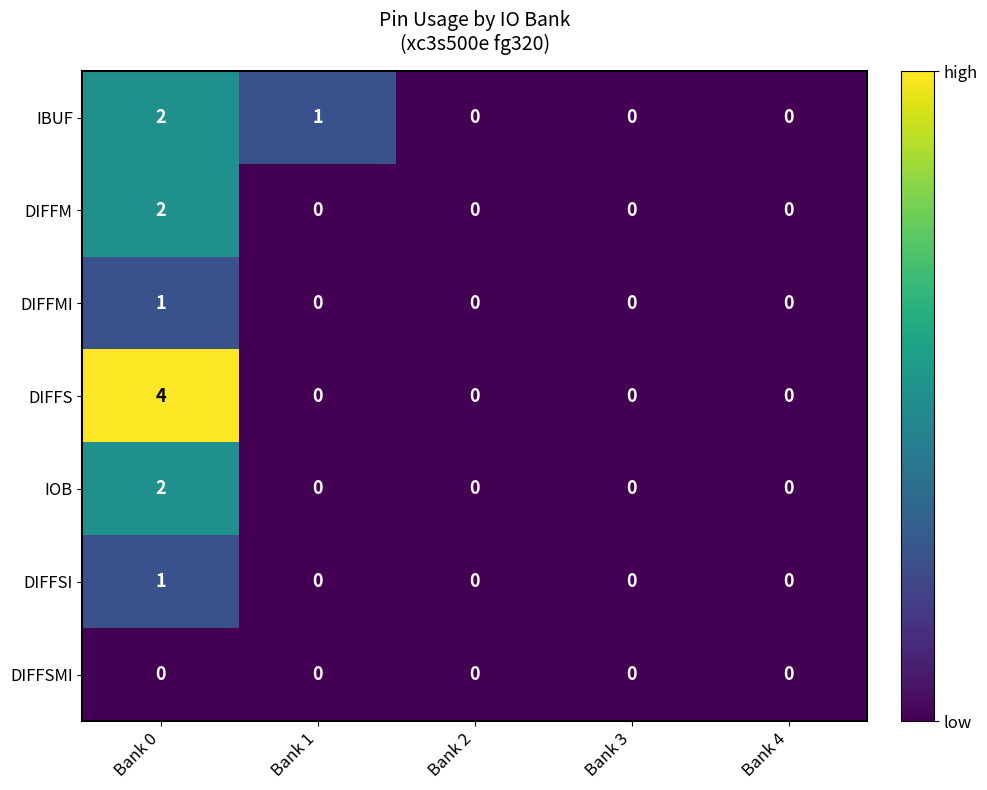

At which category is the sum across all series the highest?

Bank 0